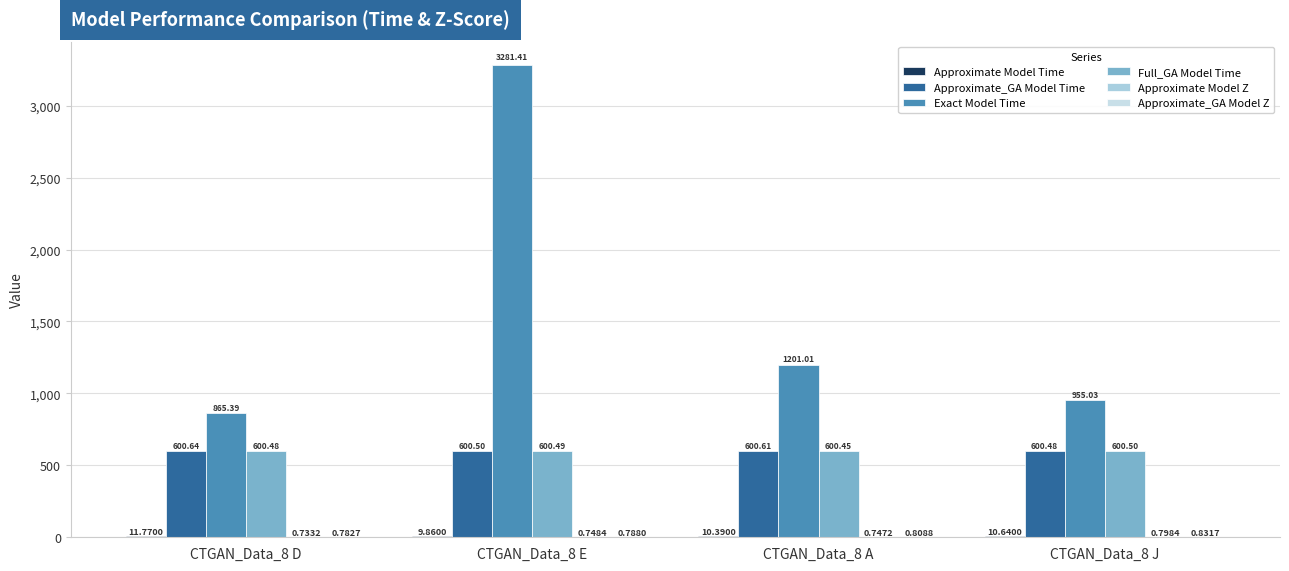

Reading left to right, what are all the values shown in this chart?

Approximate Model Time: 11.8	9.9	10.4	10.6
Approximate_GA Model Time: 600.6	600.5	600.6	600.5
Exact Model Time: 865.4	3281.4	1201.0	955.0
Full_GA Model Time: 600.5	600.5	600.5	600.5
Approximate Model Z: 0.7	0.7	0.7	0.8
Approximate_GA Model Z: 0.8	0.8	0.8	0.8